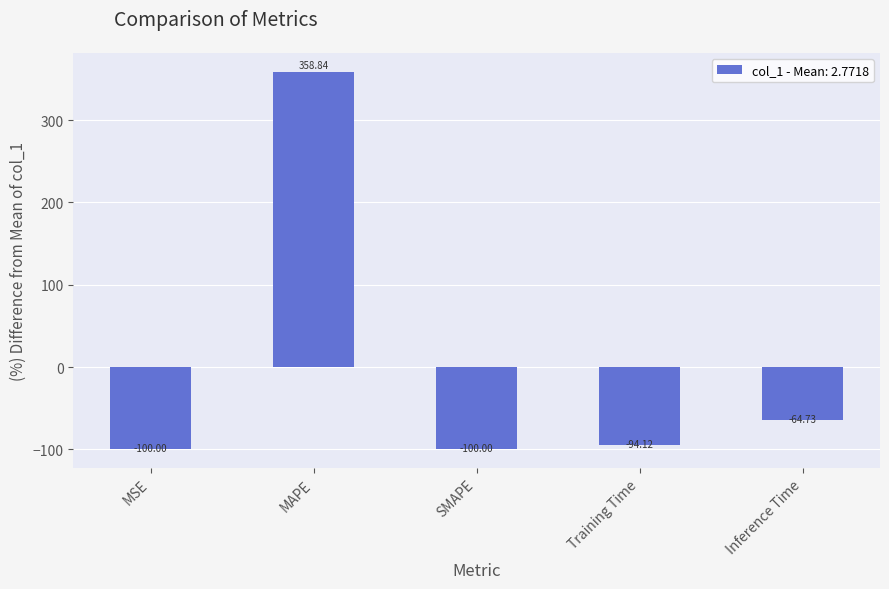

True or false: the data shows 358.8 at MAPE.

True